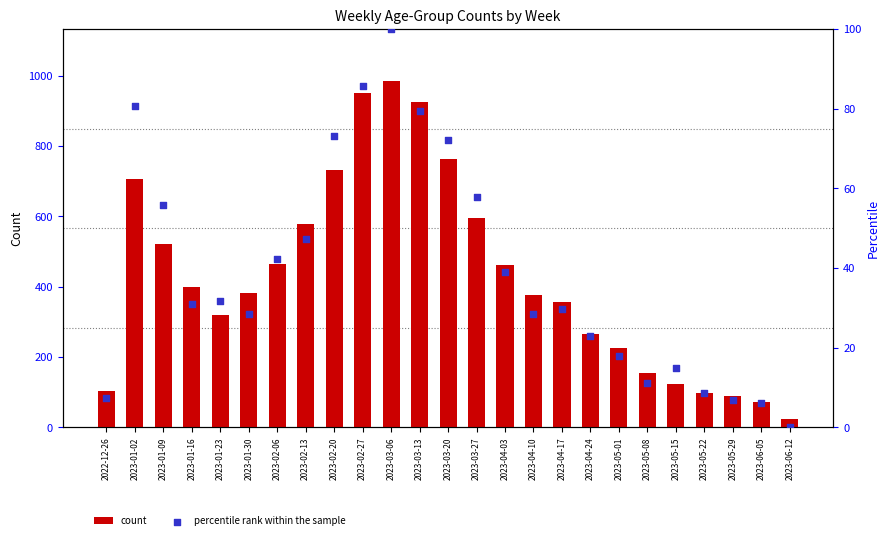

Is the value of count at 2023-04-03 greater than the value of percentile rank within the sample at 2023-01-23?

Yes